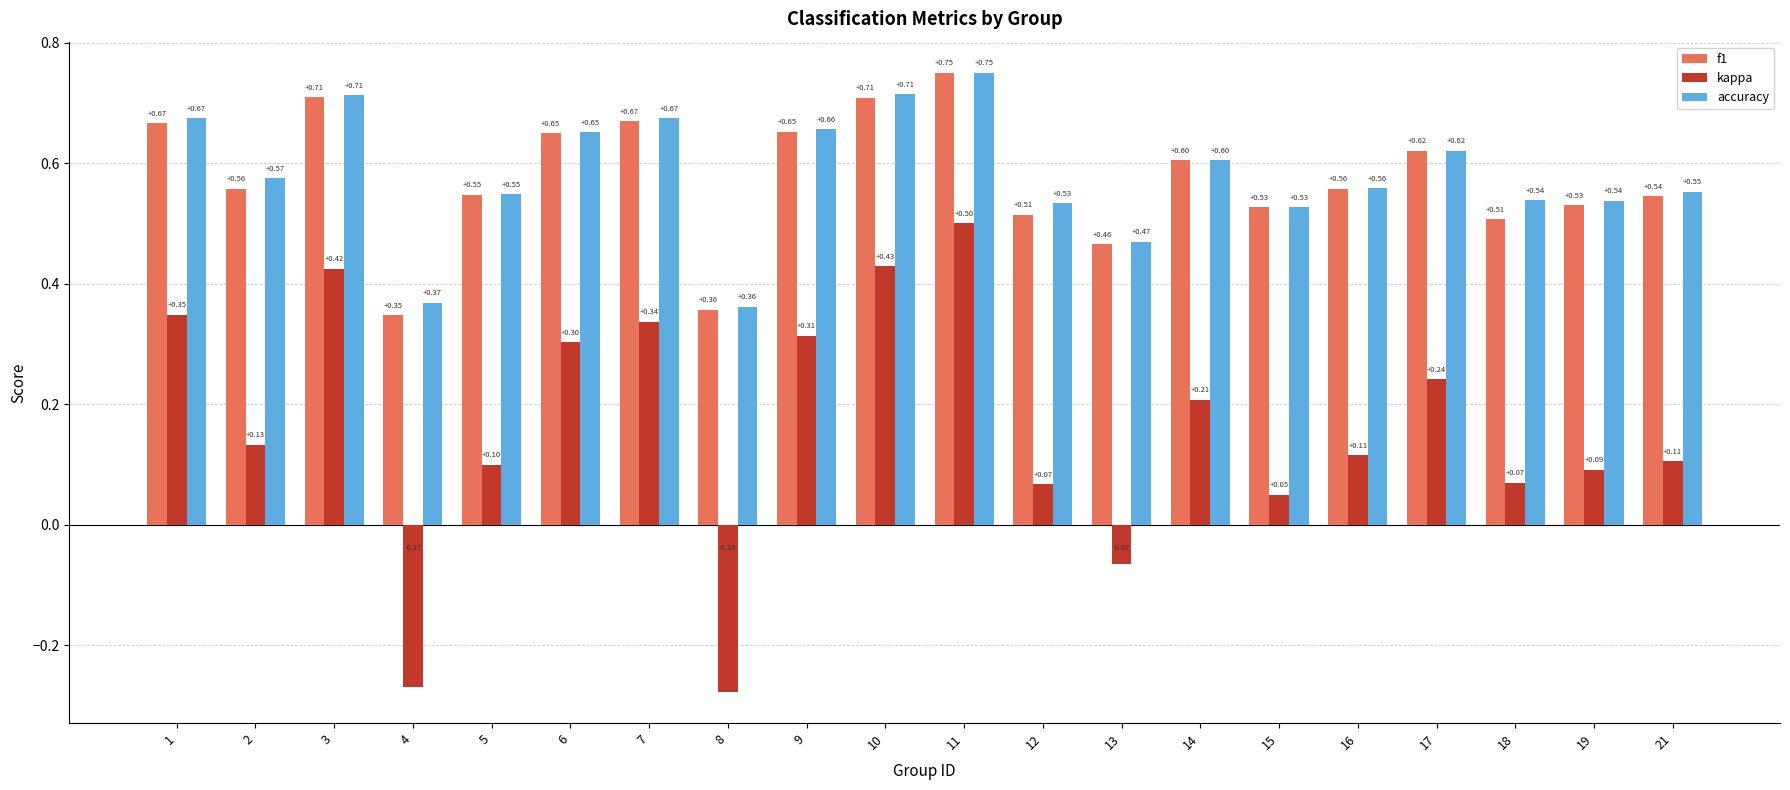

At which category is the sum across all series the highest?

11